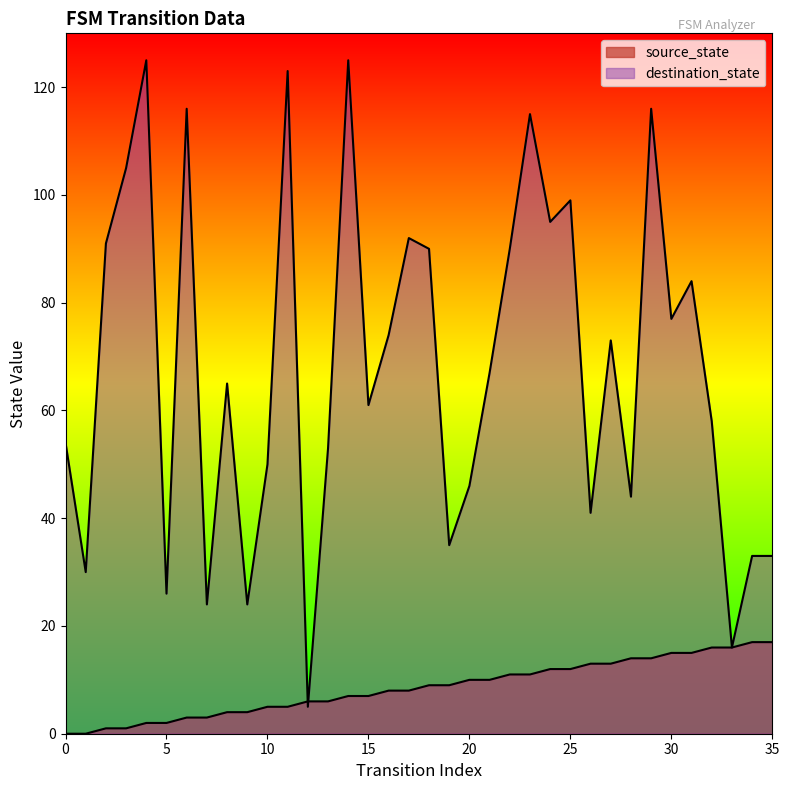

What is the value of the source_state point at the 5th from the left?

2